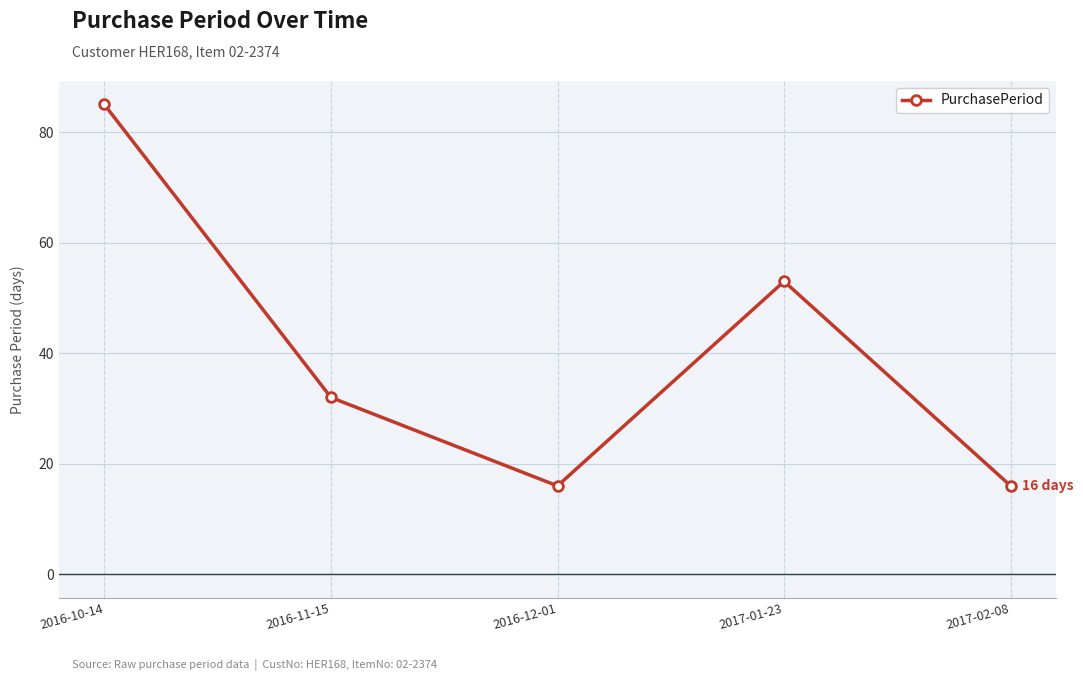

What is the difference between the values at 2016-10-14 and 2016-12-01?

69